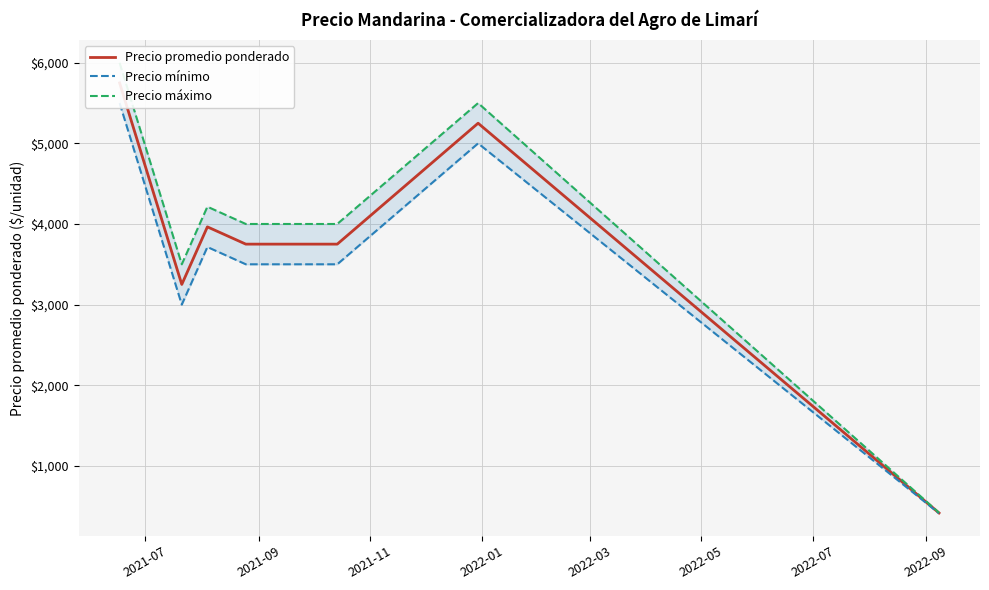

What is the label of the 7th point from the left?

2022-07